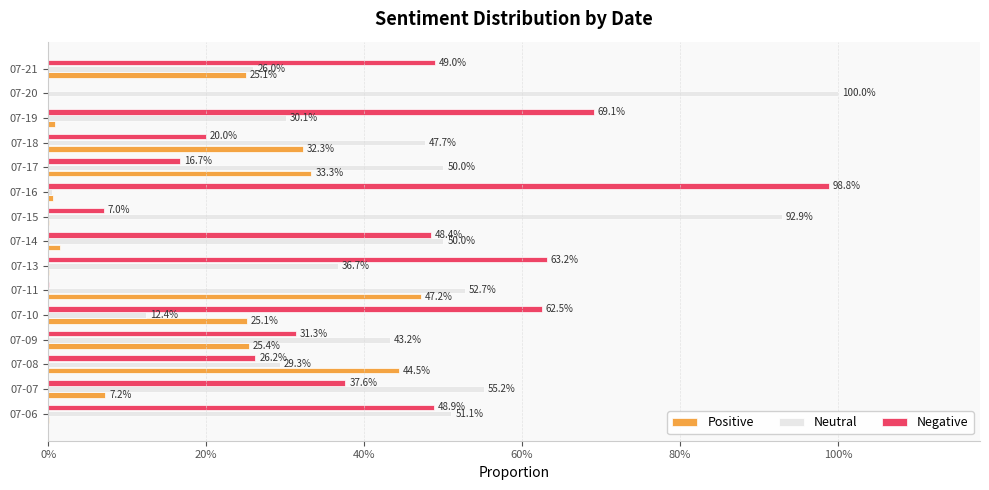

What is the value of the Neutral bar at the 7th from the left?

0.4